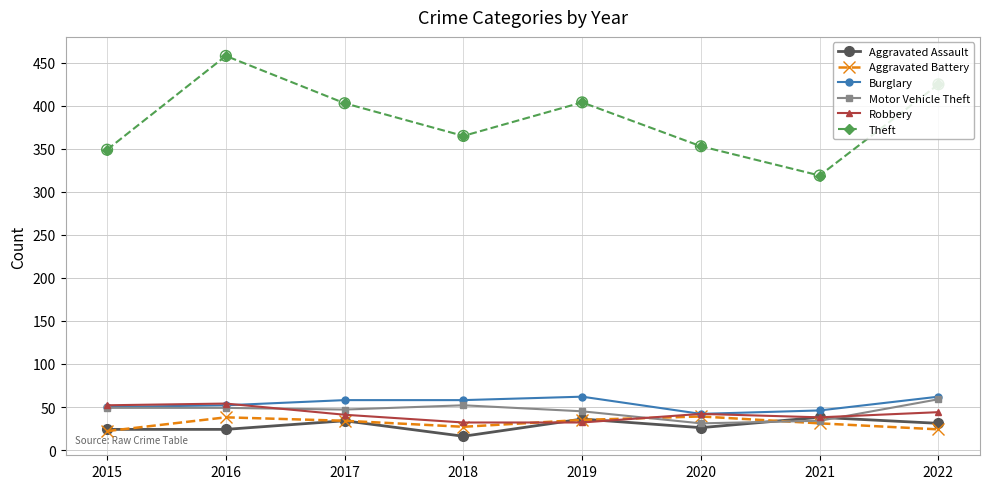

At how many categories does at least one series exceed 429?

1